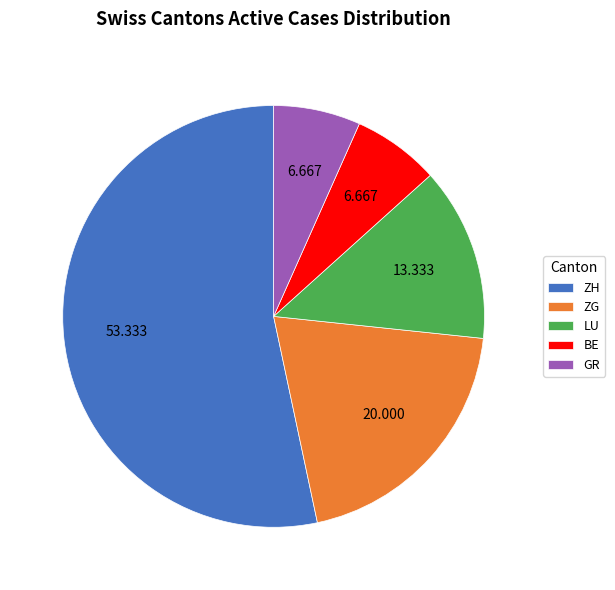

Is the sum of ZG and LU greater than half?

No